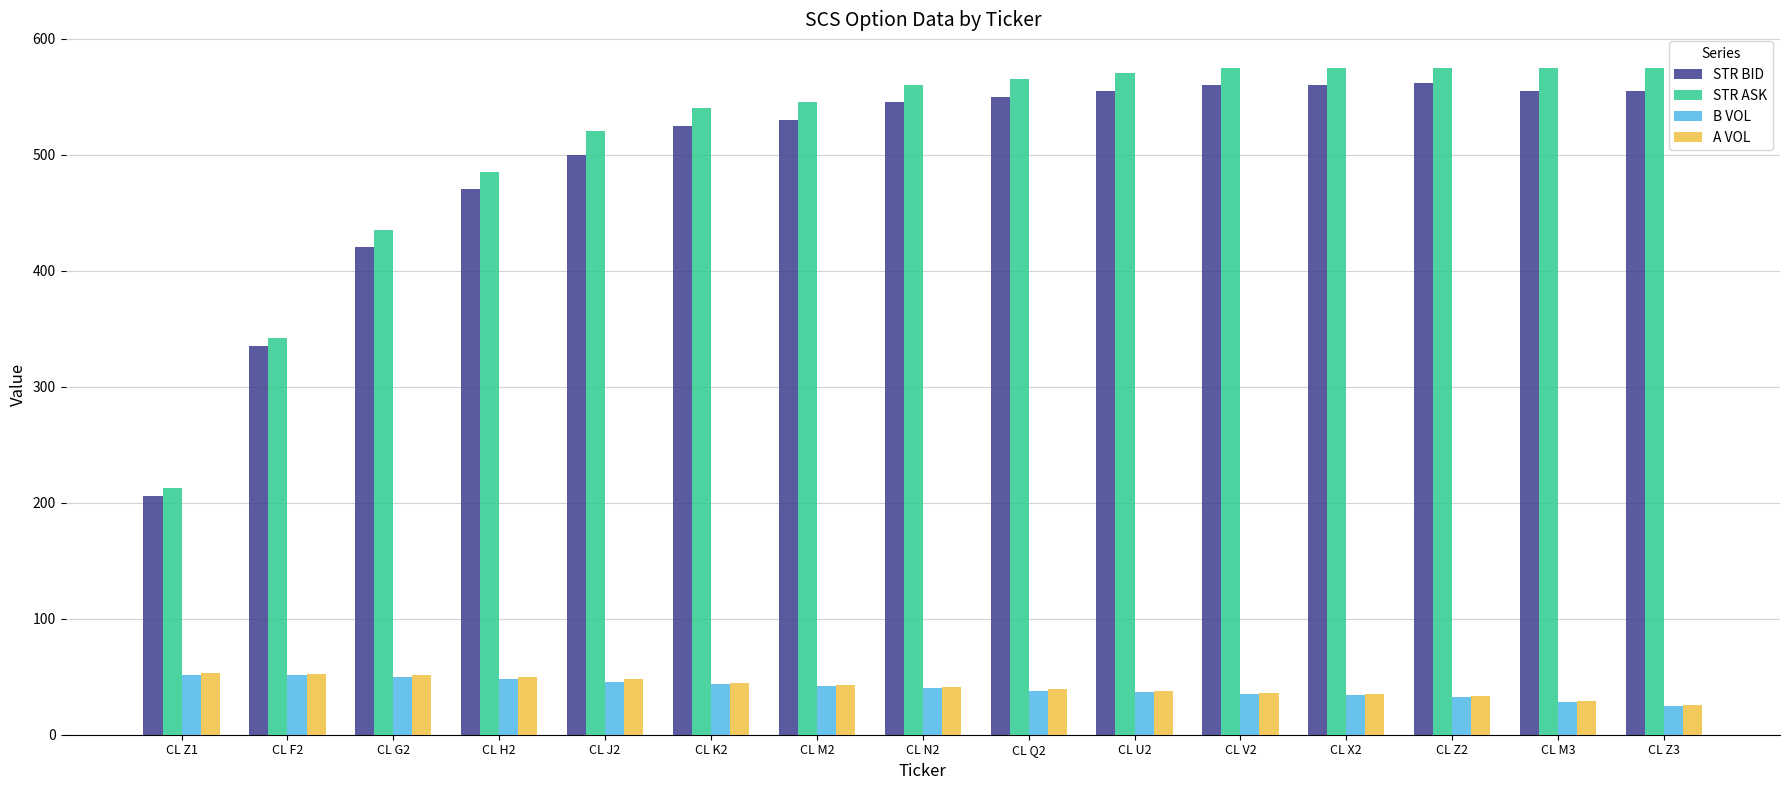

What are all the series names shown in the legend?

STR BID, STR ASK, B VOL, A VOL